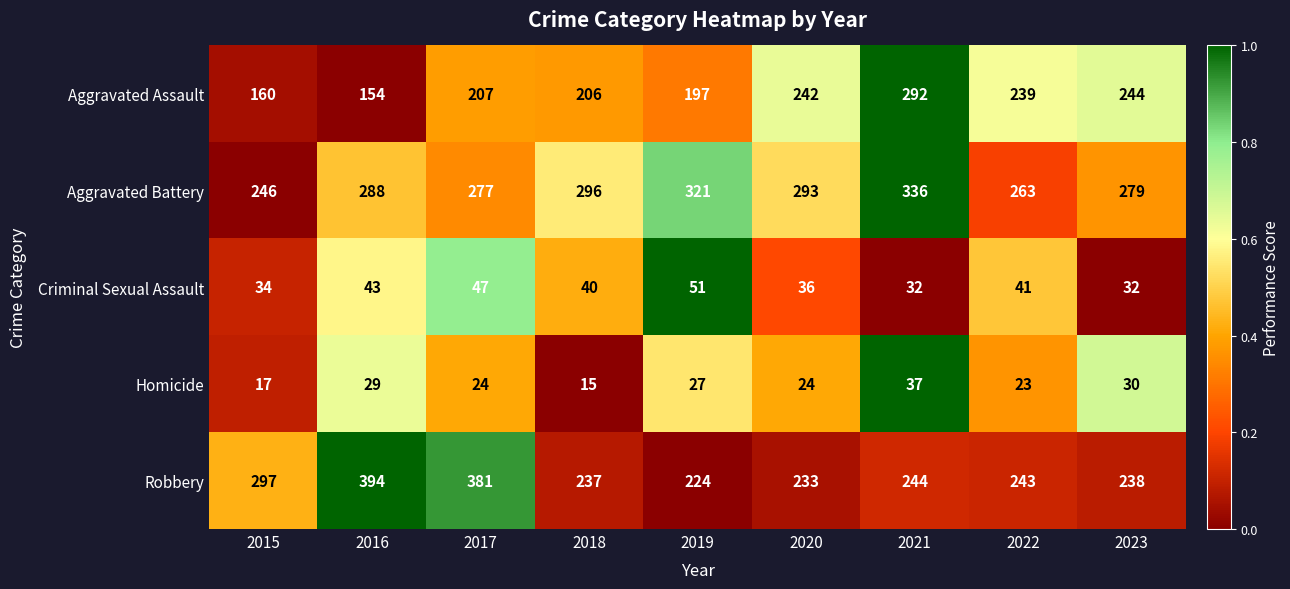

What is the sum of all Aggravated Assault values?

1941